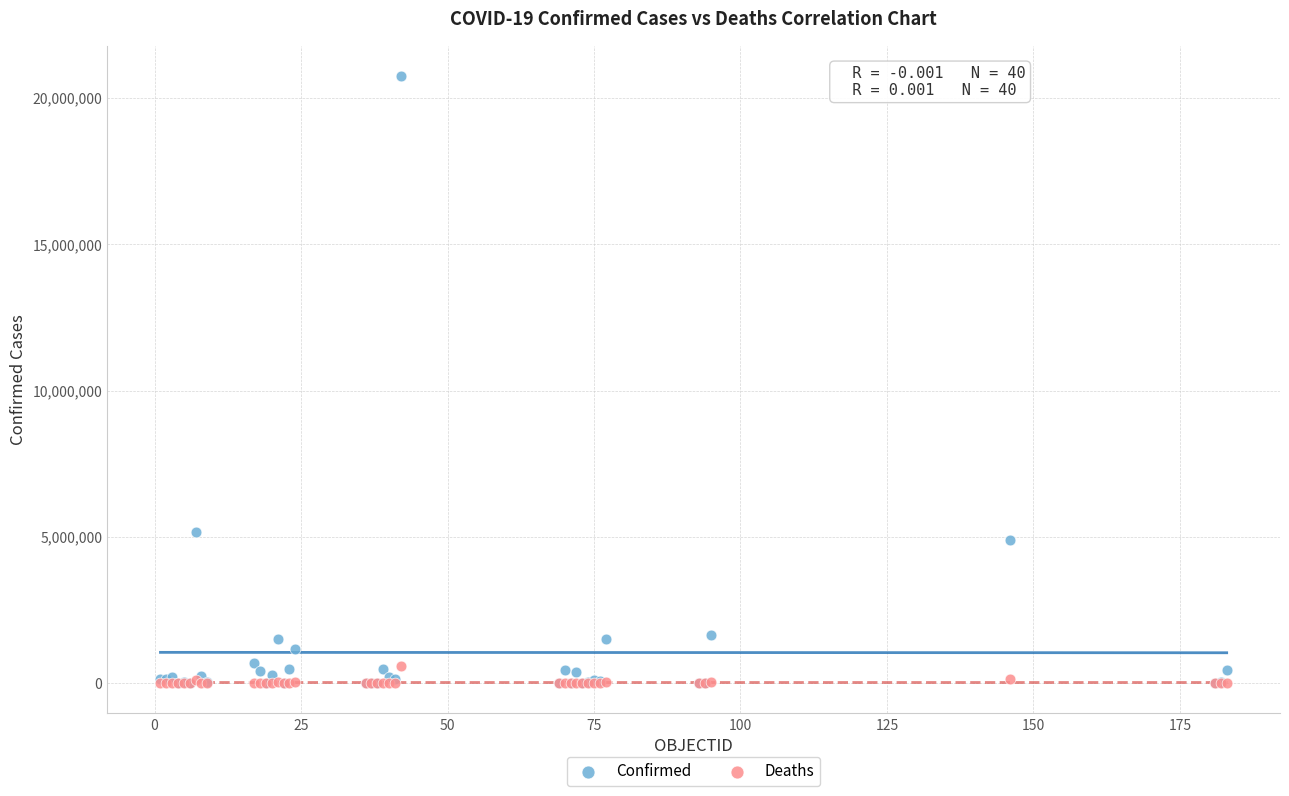

Which series reaches the maximum Y coordinate?

Confirmed